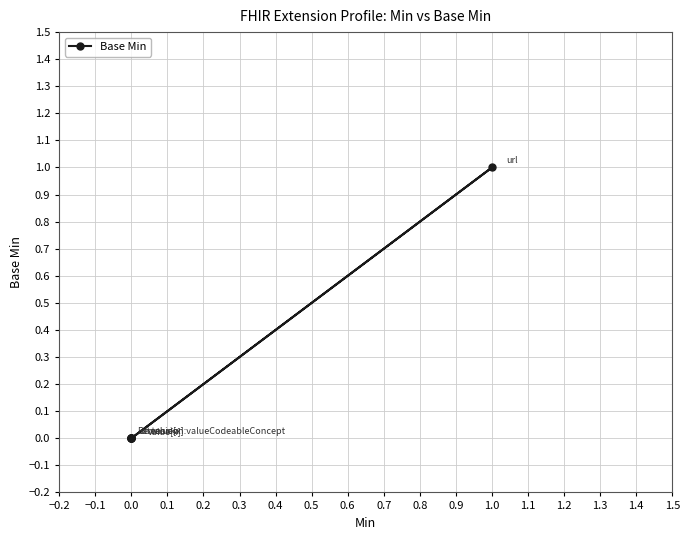

What is the value of the 4th point from the left?

1